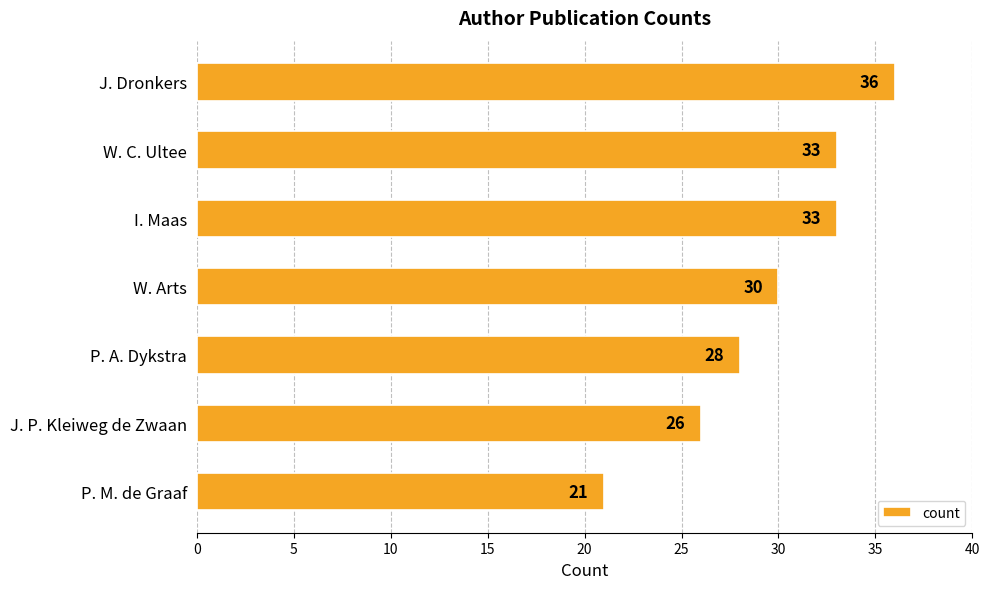

Reading top to bottom, extract all data points from this chart.

J. Dronkers=36	W. C. Ultee=33	I. Maas=33	W. Arts=30	P. A. Dykstra=28	J. P. Kleiweg de Zwaan=26	P. M. de Graaf=21